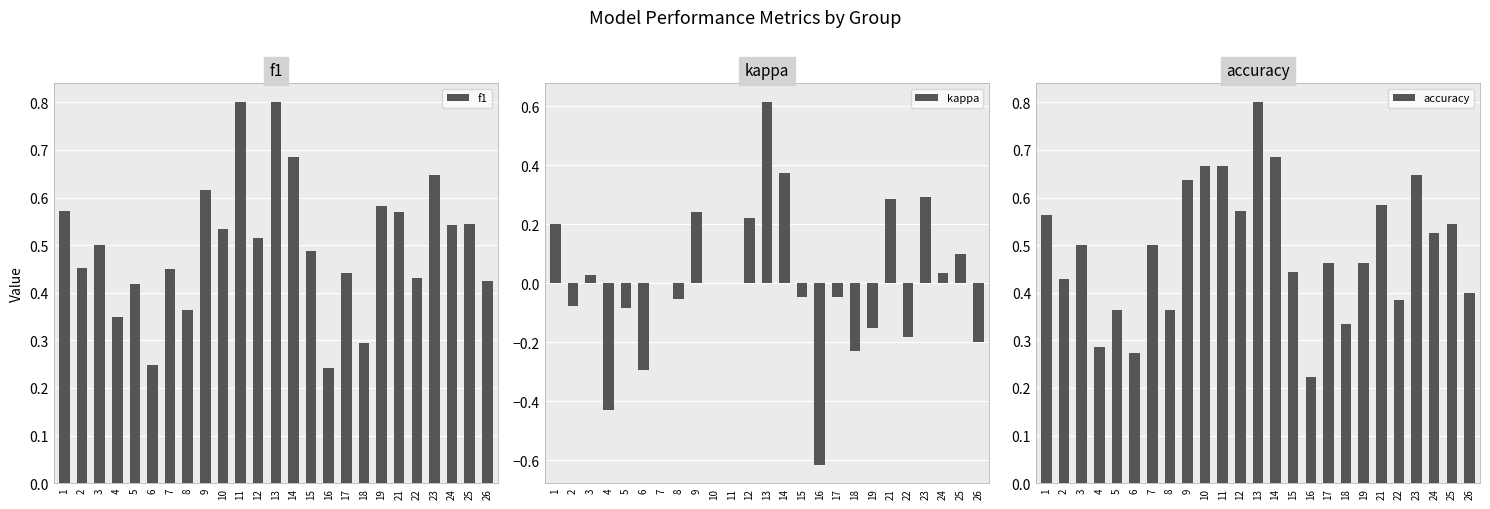

What is the difference between the maximum and minimum values in the f1 series?

0.6